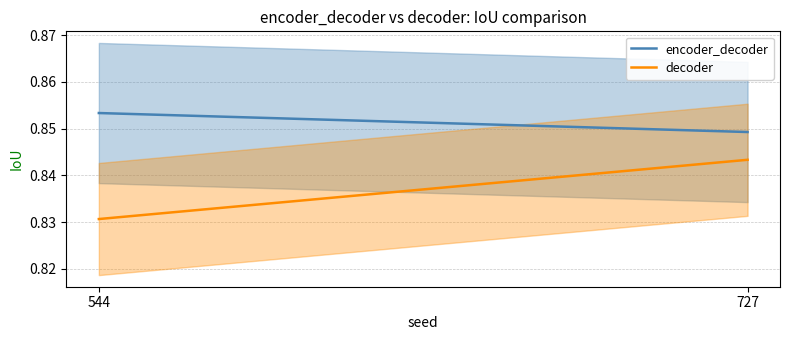

At how many categories does at least one series exceed 0?

2